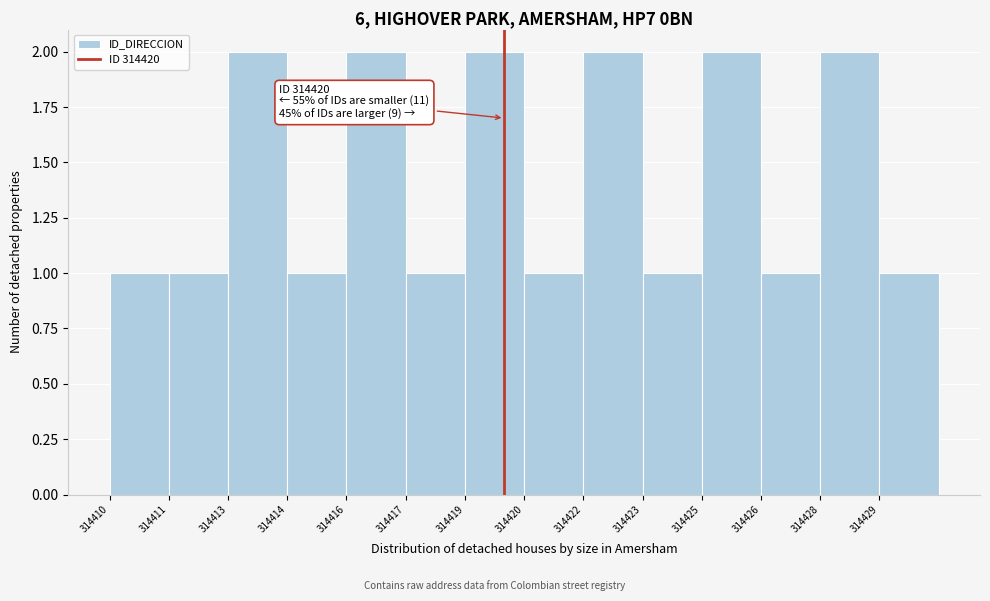

Reading left to right, transcribe all the data shown in this chart.

314410=1	314411=1	314413=2	314414=1	314416=2	314417=1	314419=2	314420=1	314422=2	314423=1	314425=2	314426=1	314428=2	314429=1